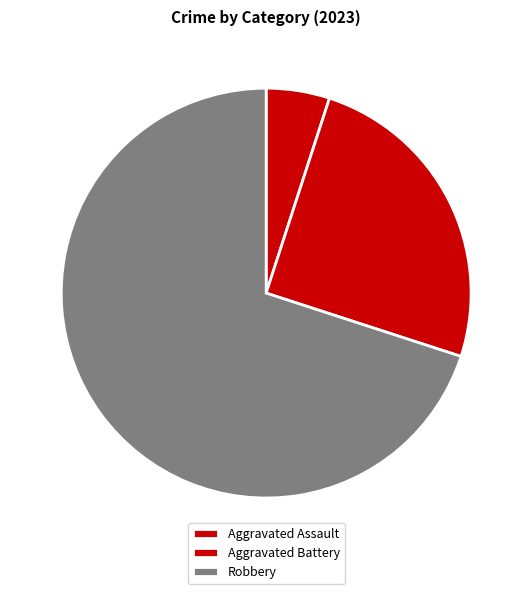

What is the smallest slice in the pie chart?

Aggravated Assault